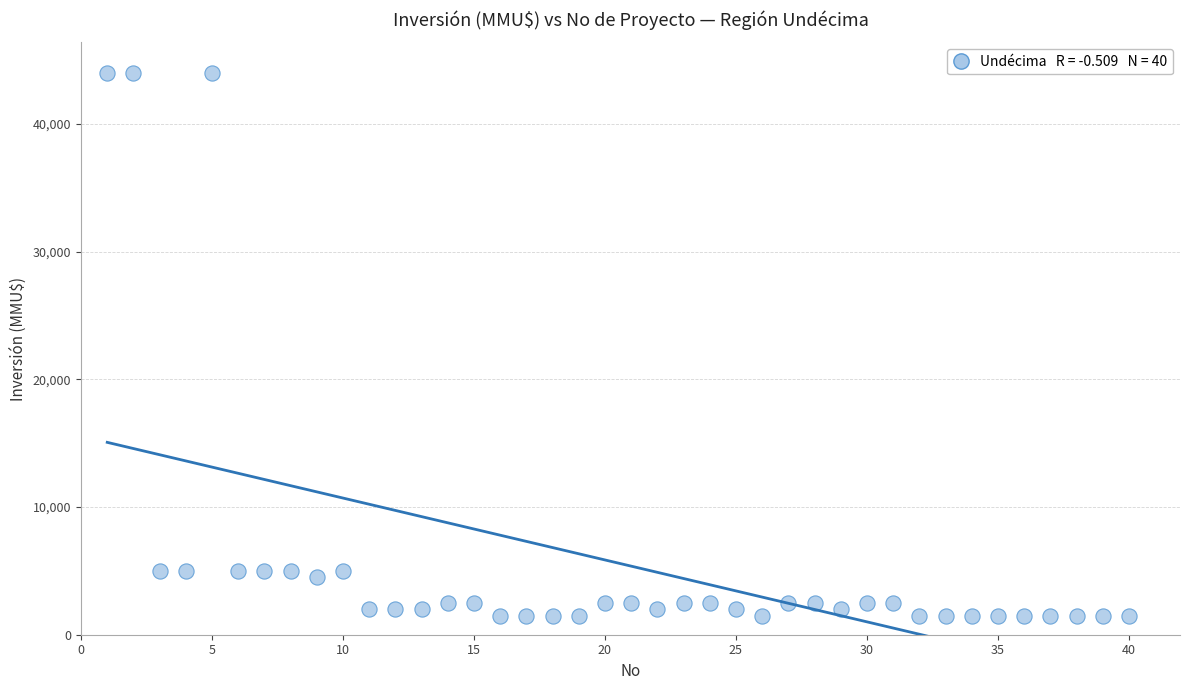

What is the range of Y values (max minus min)?

42500